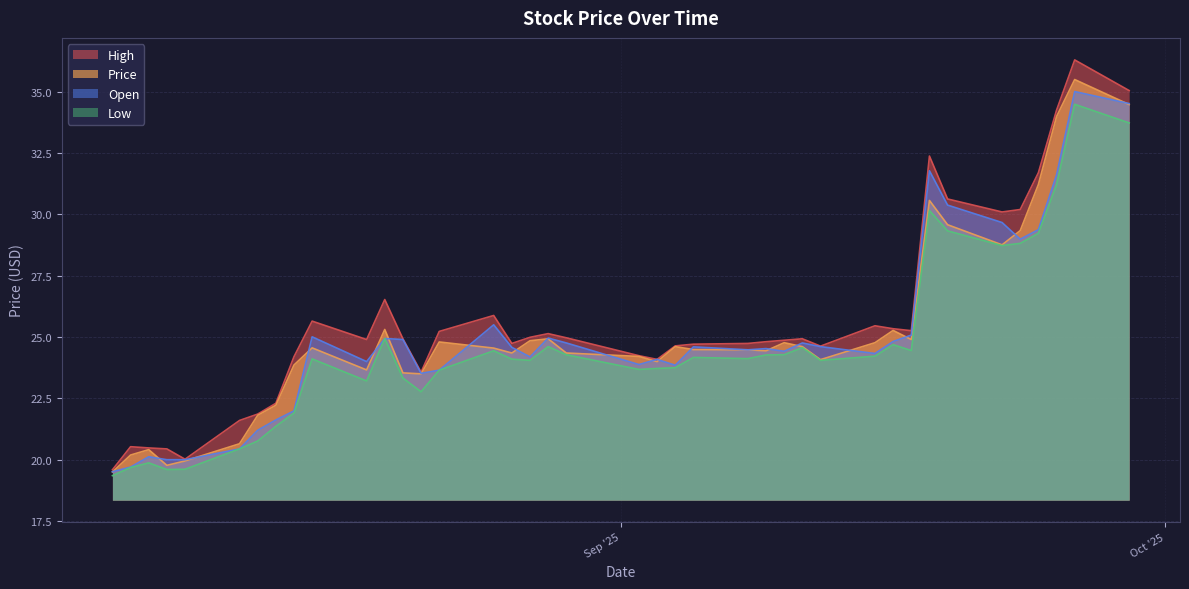

Which series has the largest range (max minus min)?

High